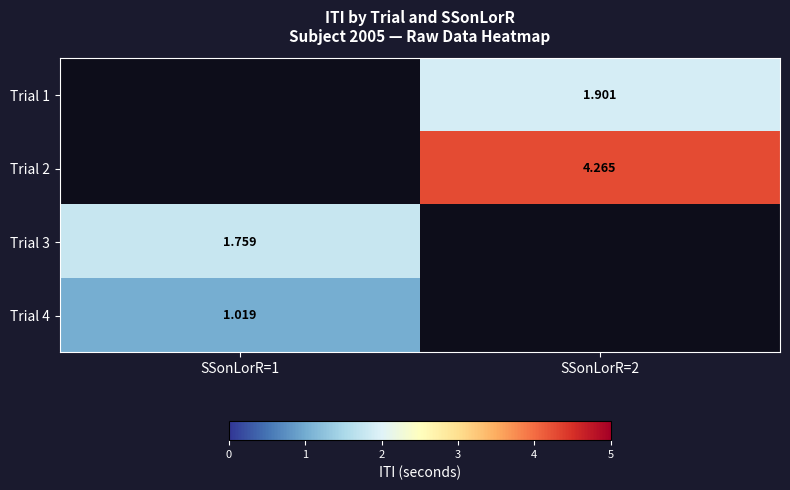

Count the number of categories in the chart.

2